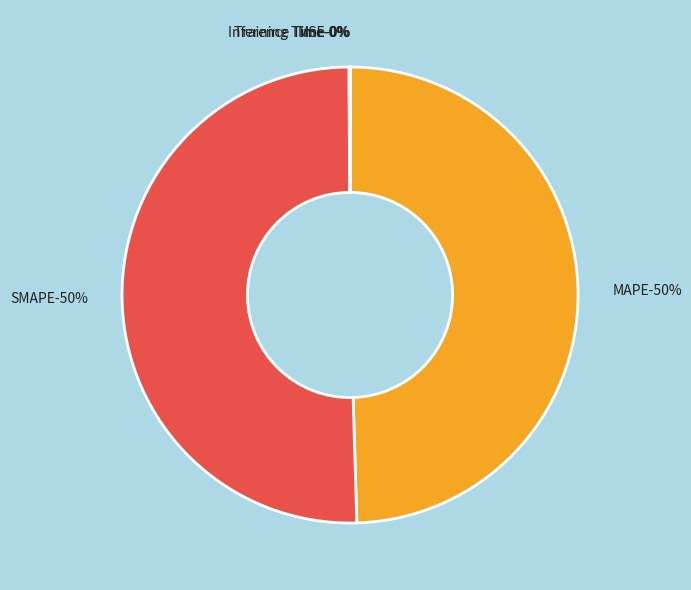

Count the number of slices in the pie.

5